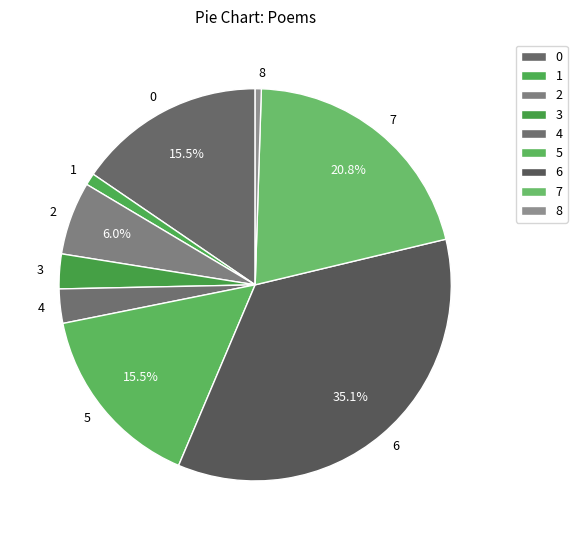

What is the largest slice in the pie chart?

6